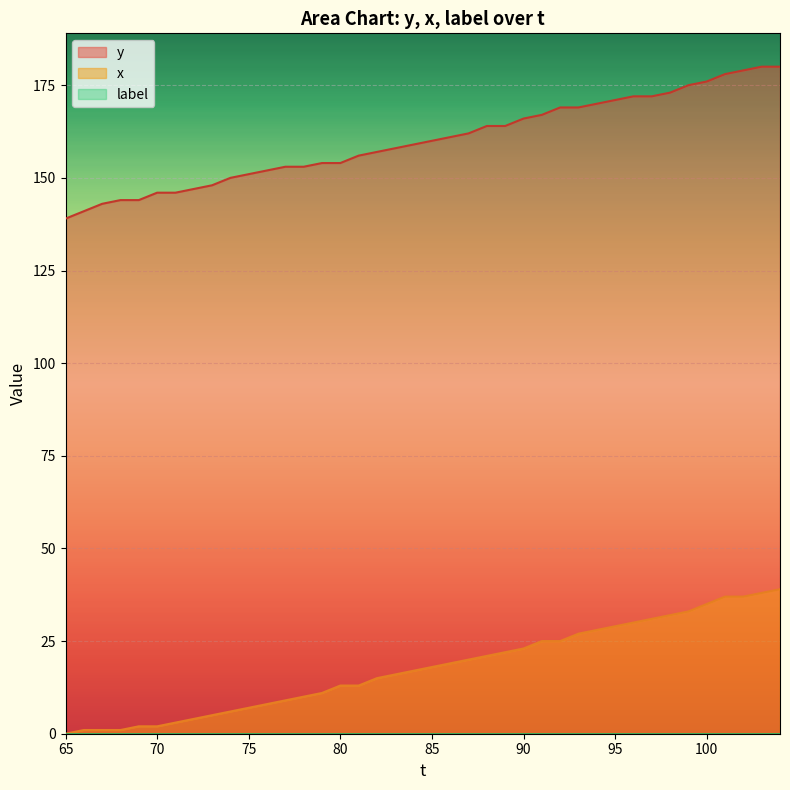

What is the maximum value for y?

180